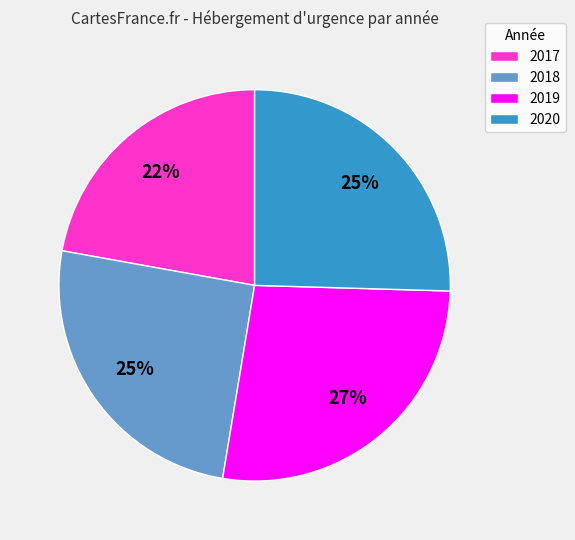

Which slice is the largest?

2019